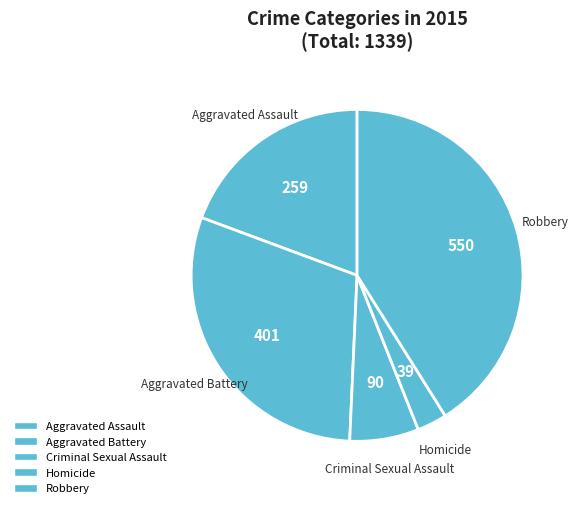

Is it true that Criminal Sexual Assault is 7% of the pie?

True